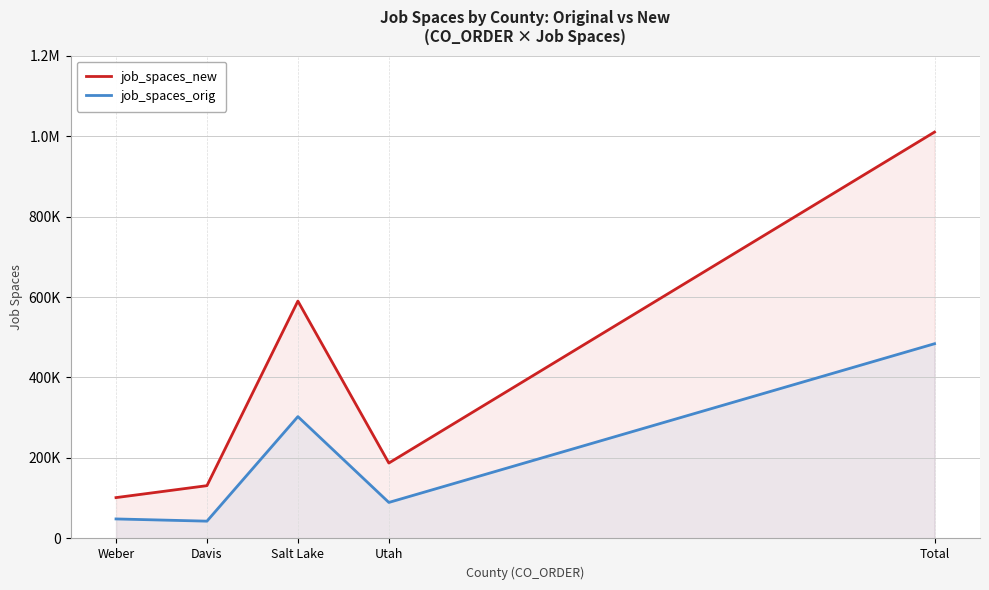

List the series in order of their overall mean, lowest first.

job_spaces_orig, job_spaces_new